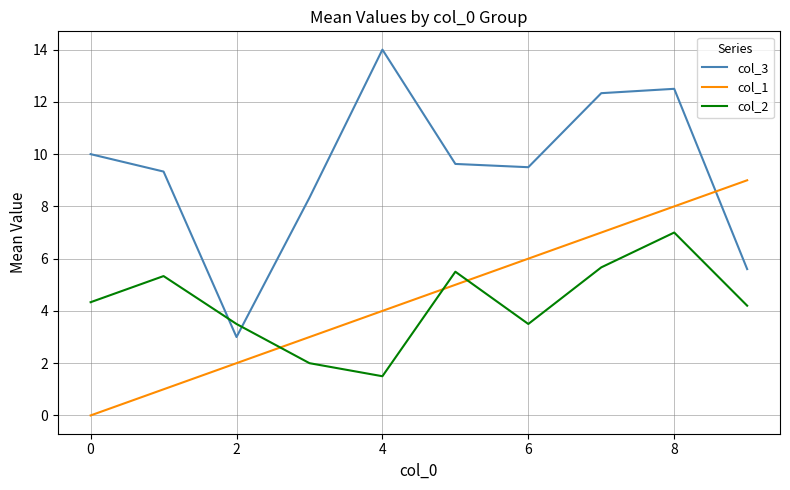

Which series has the largest total across all categories?

col_3